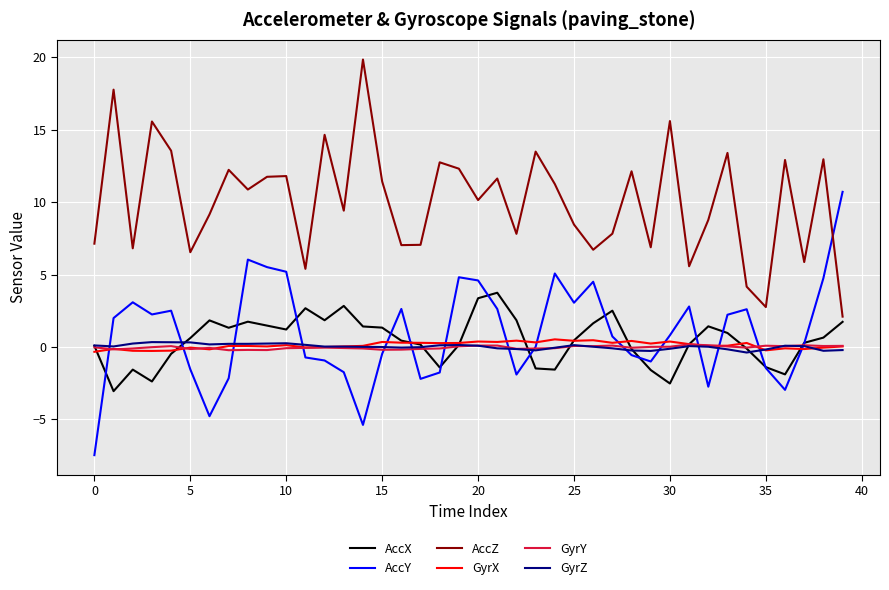

Does the chart have visible grid lines?

Yes